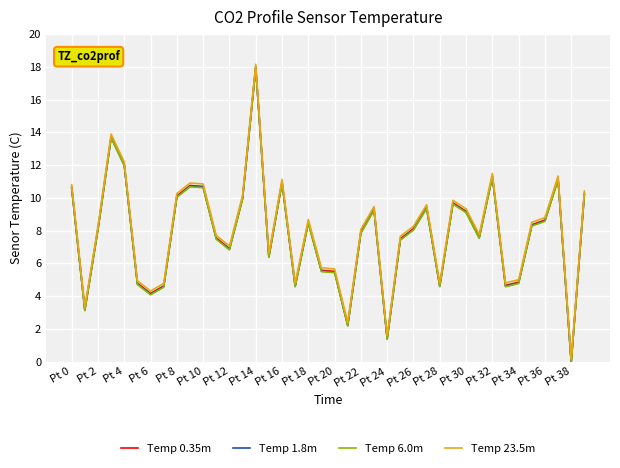

What is the highest value of the Temp 0.35m series?

18.0